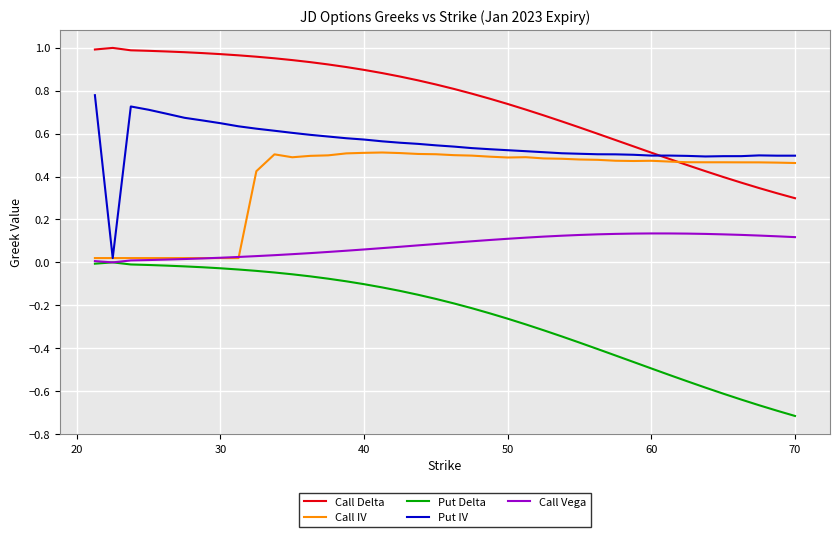

List the series in order of their peak value, lowest first.

Put Delta, Call Vega, Call IV, Put IV, Call Delta